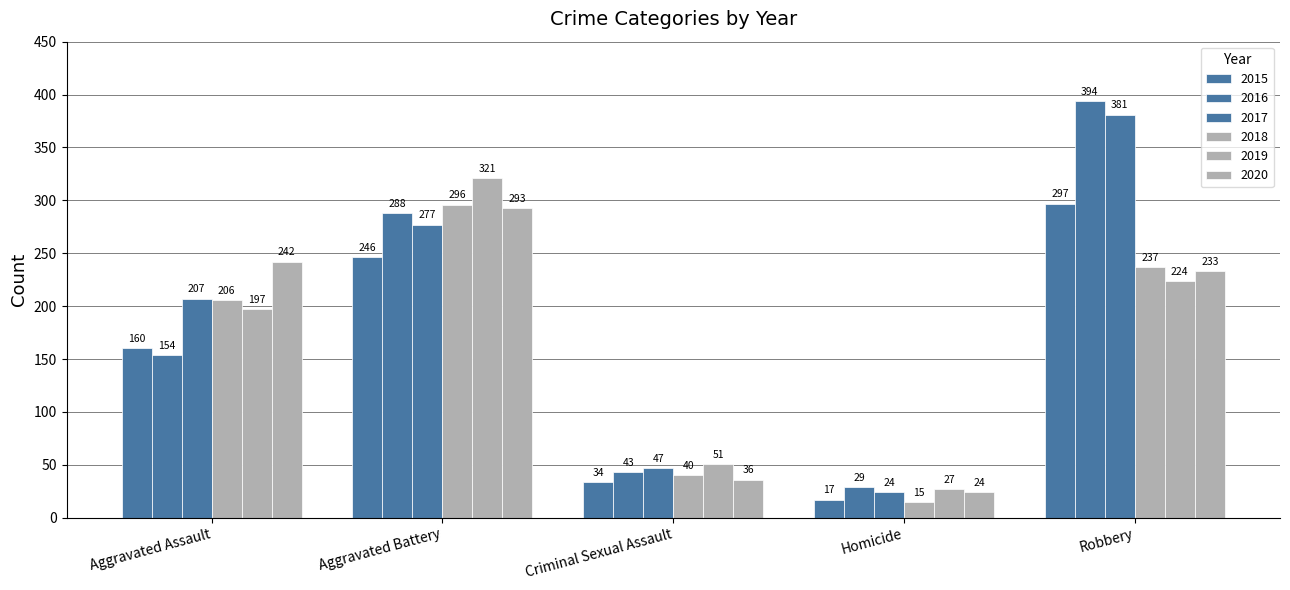

Reading right to left, extract all data points from this chart.

2015: 297	17	34	246	160
2016: 394	29	43	288	154
2017: 381	24	47	277	207
2018: 237	15	40	296	206
2019: 224	27	51	321	197
2020: 233	24	36	293	242